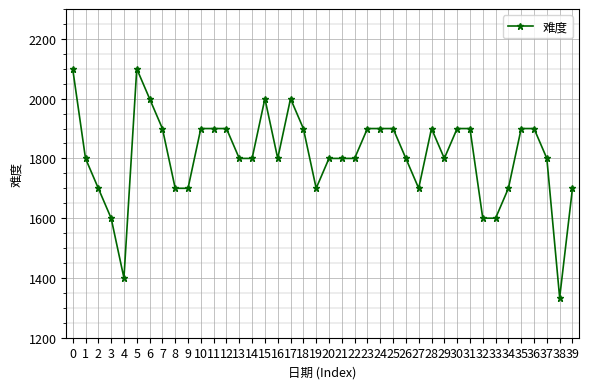

What is the smallest value displayed?

1334